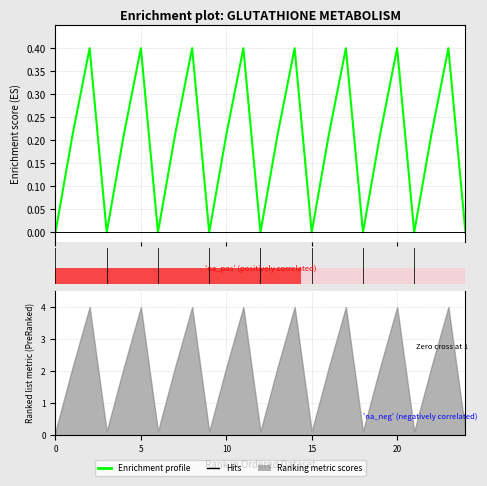

What is the approximate value at 14?

0.4